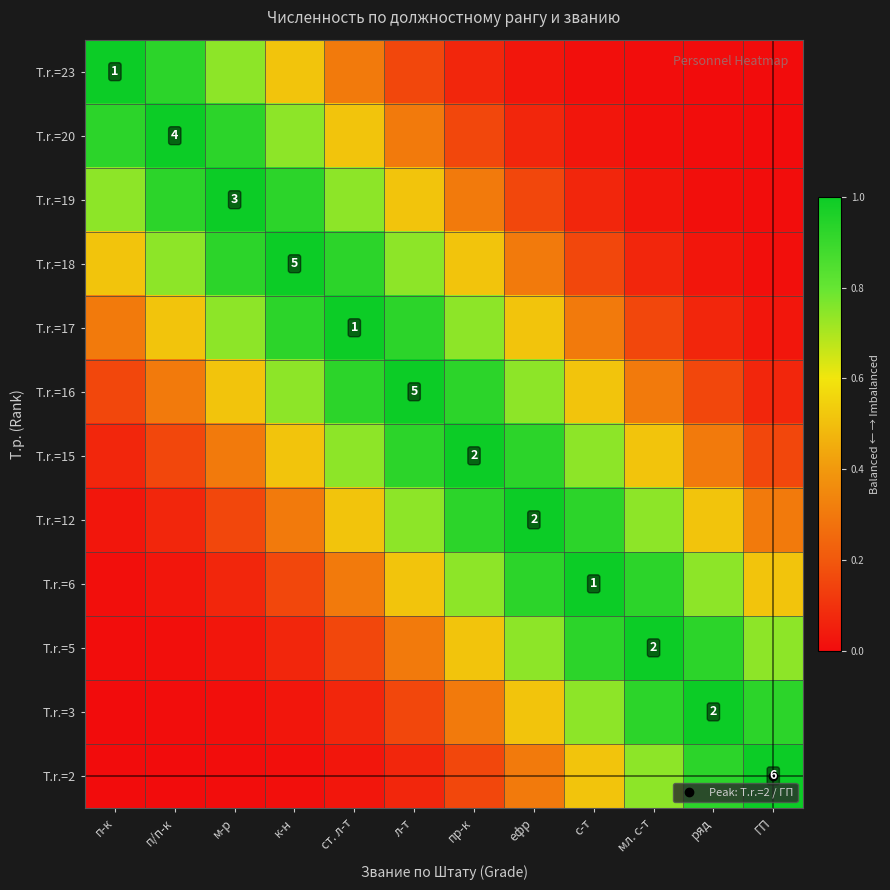

List the labels in order of T.r.=17 value, smallest first.

ГП, ряд, мл. с-т, п-к, с-т, п/п-к, ефр, м-р, пр-к, к-н, л-т, ст. л-т